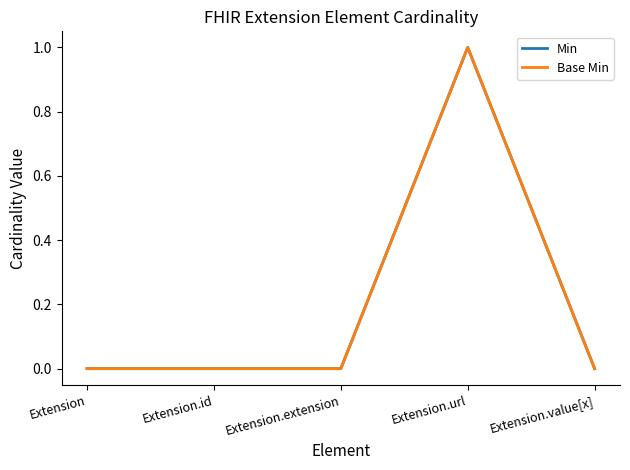

What position from the left is Extension.id?

2